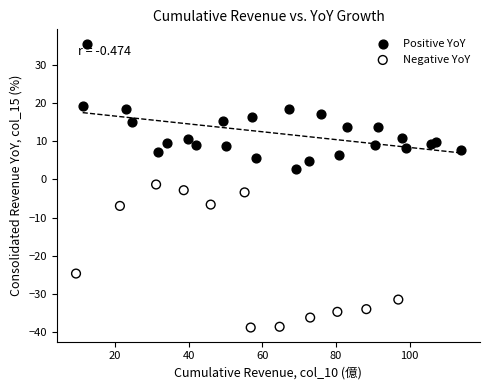

Which series contains the highest Y value?

Positive YoY